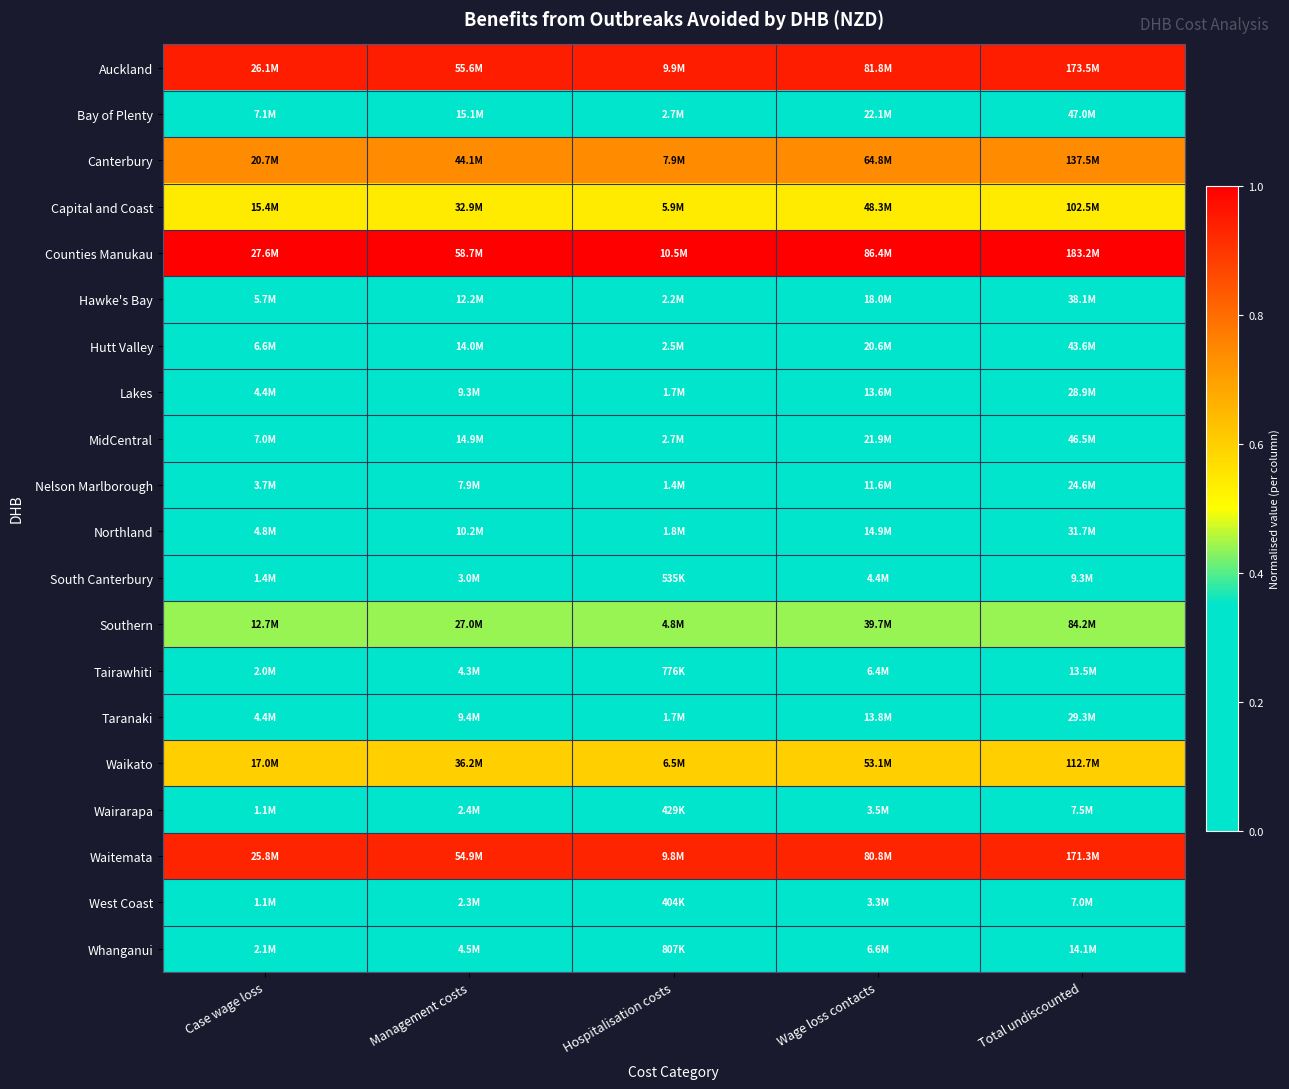

Reading right to left, what are all the values shown in this chart?

Auckland: Total undiscounted=0.9	Wage loss contacts=0.9	Hospitalisation costs=0.9	Management costs=0.9	Case wage loss=0.9
Bay of Plenty: Total undiscounted=0.2	Wage loss contacts=0.2	Hospitalisation costs=0.2	Management costs=0.2	Case wage loss=0.2
Canterbury: Total undiscounted=0.7	Wage loss contacts=0.7	Hospitalisation costs=0.7	Management costs=0.7	Case wage loss=0.7
Capital and Coast: Total undiscounted=0.5	Wage loss contacts=0.5	Hospitalisation costs=0.5	Management costs=0.5	Case wage loss=0.5
Counties Manukau: Total undiscounted=1.0	Wage loss contacts=1.0	Hospitalisation costs=1.0	Management costs=1.0	Case wage loss=1.0
Hawke's Bay: Total undiscounted=0.2	Wage loss contacts=0.2	Hospitalisation costs=0.2	Management costs=0.2	Case wage loss=0.2
Hutt Valley: Total undiscounted=0.2	Wage loss contacts=0.2	Hospitalisation costs=0.2	Management costs=0.2	Case wage loss=0.2
Lakes: Total undiscounted=0.1	Wage loss contacts=0.1	Hospitalisation costs=0.1	Management costs=0.1	Case wage loss=0.1
MidCentral: Total undiscounted=0.2	Wage loss contacts=0.2	Hospitalisation costs=0.2	Management costs=0.2	Case wage loss=0.2
Nelson Marlborough: Total undiscounted=0.1	Wage loss contacts=0.1	Hospitalisation costs=0.1	Management costs=0.1	Case wage loss=0.1
Northland: Total undiscounted=0.1	Wage loss contacts=0.1	Hospitalisation costs=0.1	Management costs=0.1	Case wage loss=0.1
South Canterbury: Total undiscounted=0.0	Wage loss contacts=0.0	Hospitalisation costs=0.0	Management costs=0.0	Case wage loss=0.0
Southern: Total undiscounted=0.4	Wage loss contacts=0.4	Hospitalisation costs=0.4	Management costs=0.4	Case wage loss=0.4
Tairawhiti: Total undiscounted=0.0	Wage loss contacts=0.0	Hospitalisation costs=0.0	Management costs=0.0	Case wage loss=0.0
Taranaki: Total undiscounted=0.1	Wage loss contacts=0.1	Hospitalisation costs=0.1	Management costs=0.1	Case wage loss=0.1
Waikato: Total undiscounted=0.6	Wage loss contacts=0.6	Hospitalisation costs=0.6	Management costs=0.6	Case wage loss=0.6
Wairarapa: Total undiscounted=0.0	Wage loss contacts=0.0	Hospitalisation costs=0.0	Management costs=0.0	Case wage loss=0.0
Waitemata: Total undiscounted=0.9	Wage loss contacts=0.9	Hospitalisation costs=0.9	Management costs=0.9	Case wage loss=0.9
West Coast: Total undiscounted=0.0	Wage loss contacts=0.0	Hospitalisation costs=0.0	Management costs=0.0	Case wage loss=0.0
Whanganui: Total undiscounted=0.0	Wage loss contacts=0.0	Hospitalisation costs=0.0	Management costs=0.0	Case wage loss=0.0